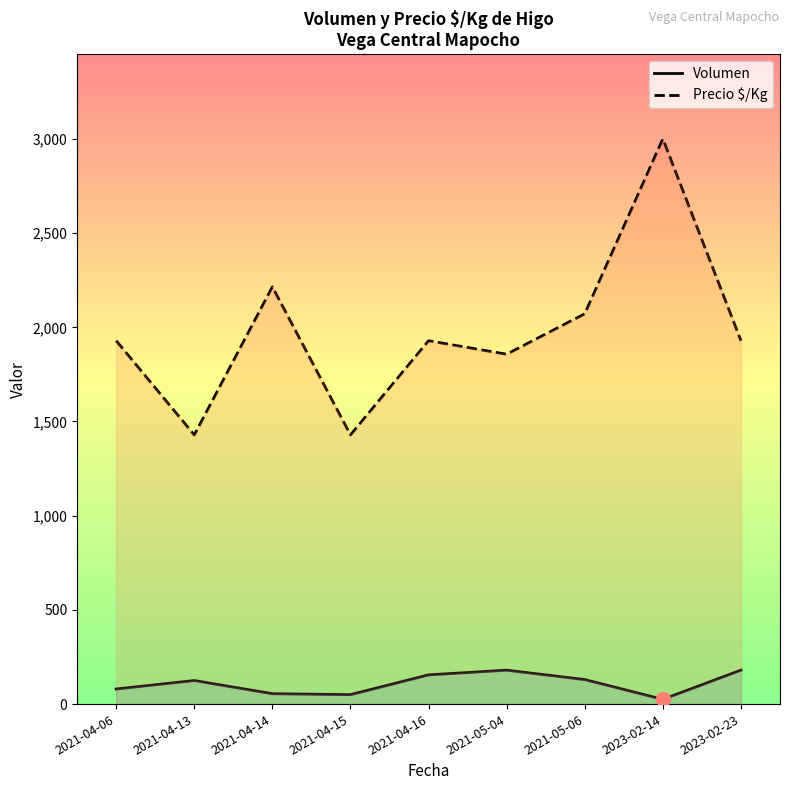

Is it true that Volumen equals 109.4 at 2021-04-06?

False